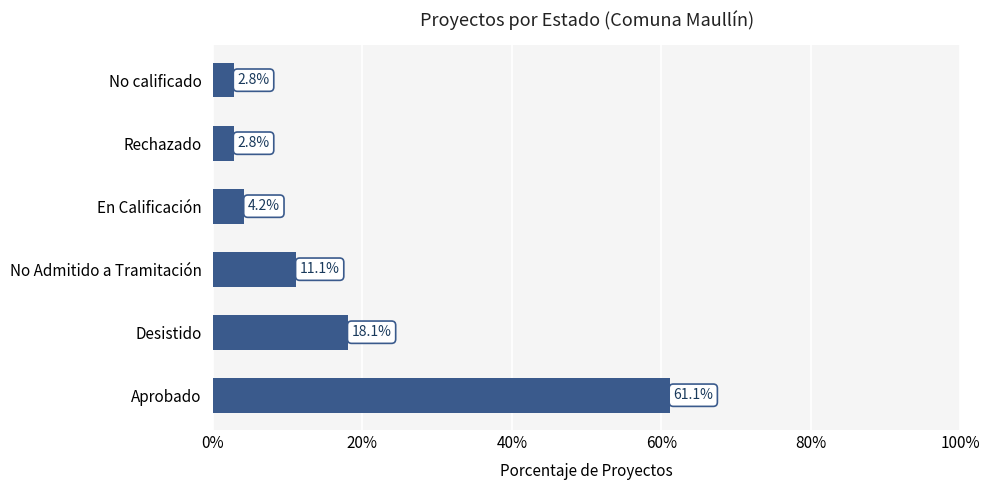

What is the change in value from Aprobado to No Admitido a Tramitación?

-50.0